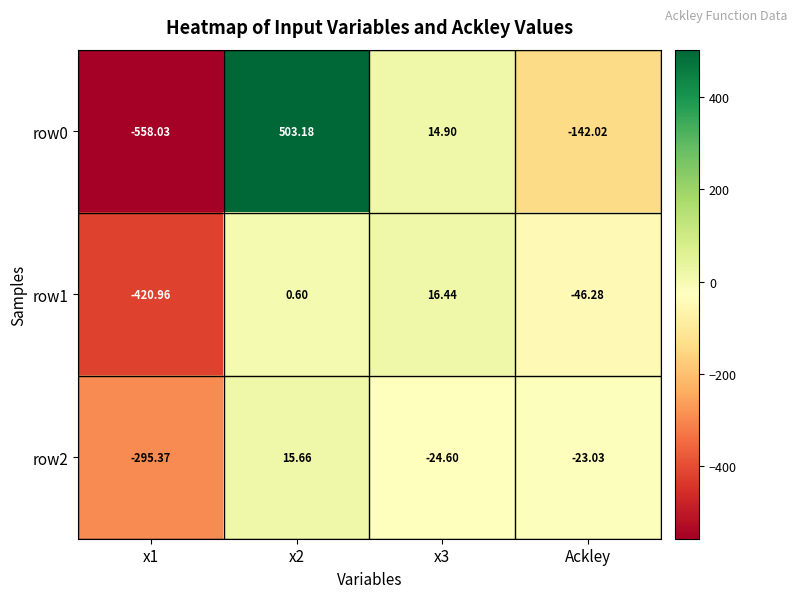

Is the value of row2 at x3 greater than the value of row0 at x2?

No